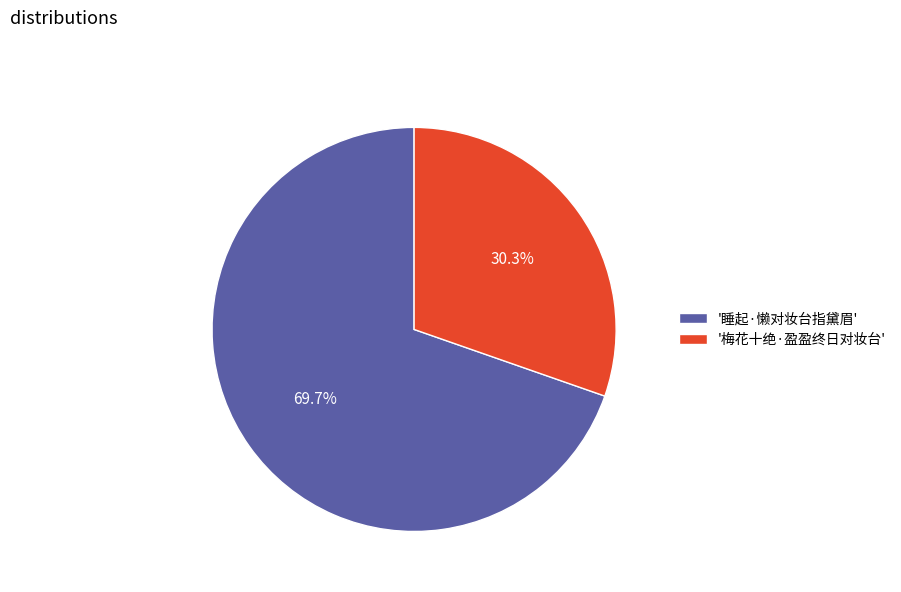

Count the number of slices in the pie.

2